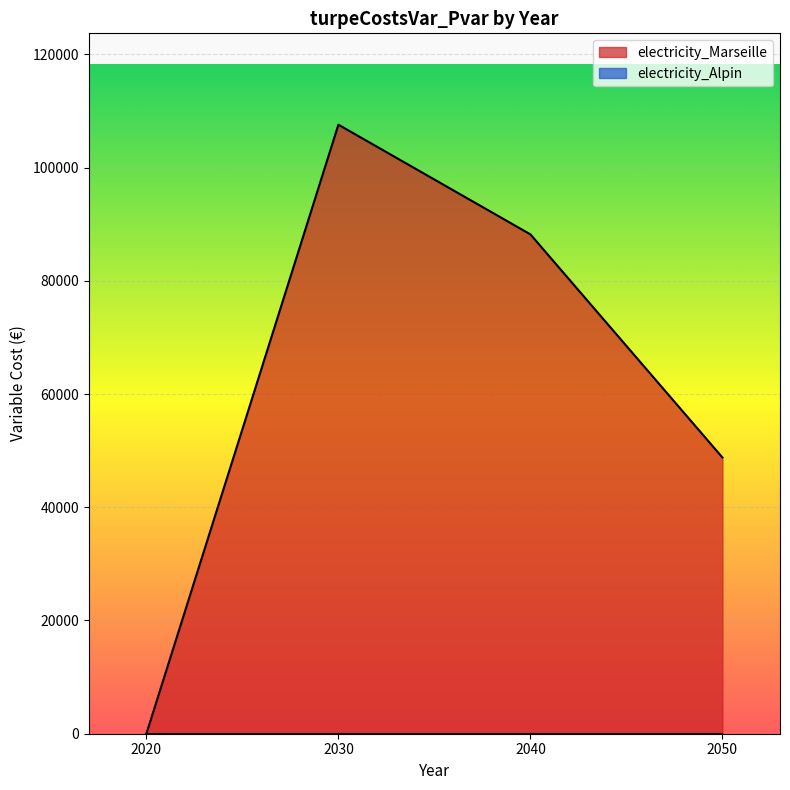

Reading left to right, list all the values displayed in this chart.

2020=0.0	2030=107568.9	2040=88199.2	2050=48793.5